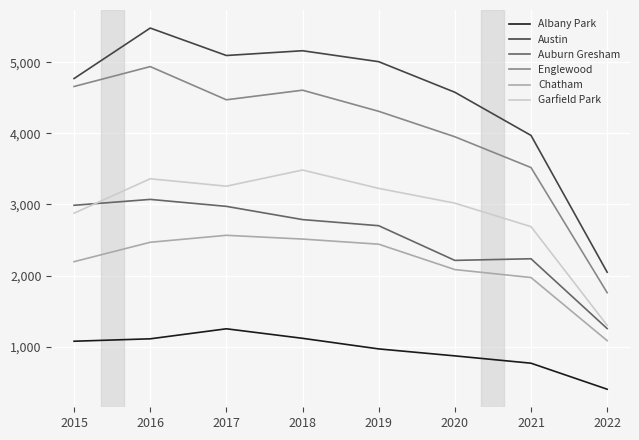

How many interior local peaks does the Garfield Park series have?

2